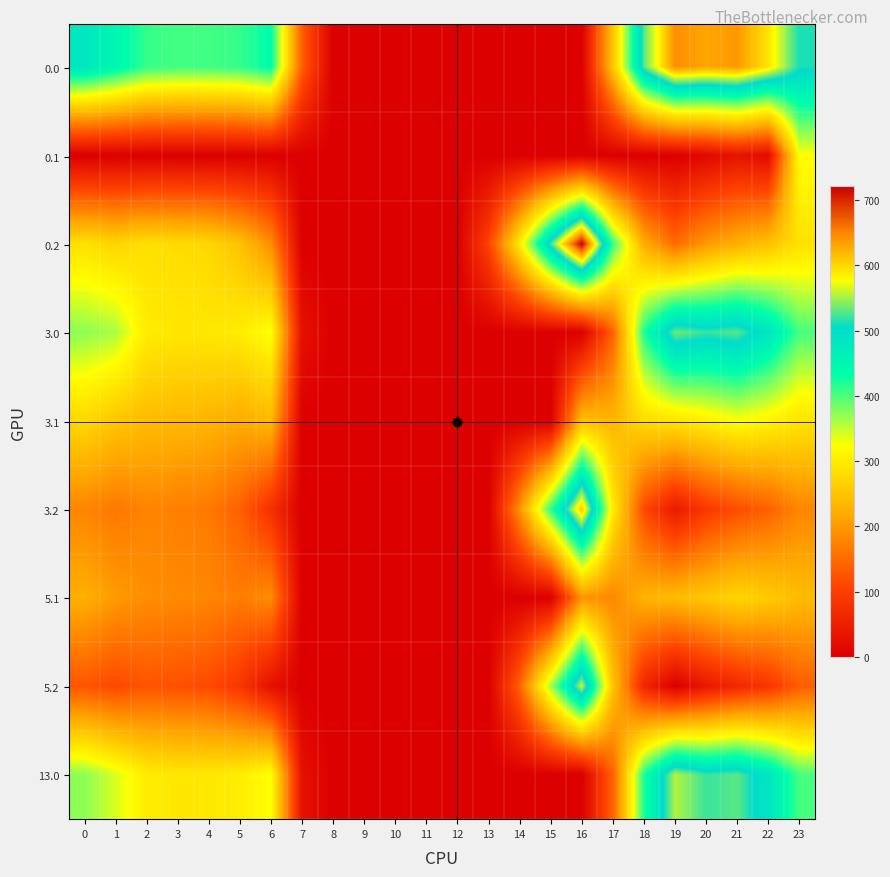

Reading left to right, list all the values displayed in this chart.

row_0: 482.0	449.5	410.3	404.4	404.9	410.8	435.0	136.4	0.0	0.0	0.0	0.0	0.0	0.0	0.0	0.0	0.0	250.3	529.6	644.5	629.9	638.4	592.3	511.3
row_1: 0.0	0.0	0.0	0.0	0.0	0.0	0.0	0.0	0.0	0.0	0.0	0.0	0.0	0.0	0.0	0.0	0.0	0.0	0.0	0.0	14.5	32.4	19.9	324.2
row_2: 287.1	272.7	285.5	281.0	274.4	248.1	187.1	0.0	0.0	0.0	0.0	0.0	0.0	104.4	301.9	522.2	721.2	409.5	223.1	151.1	199.2	226.4	247.4	287.5
row_3: 373.0	360.0	301.3	295.4	295.9	301.8	326.0	27.4	0.0	0.0	0.0	0.0	0.0	0.0	0.0	0.0	0.0	141.3	420.6	535.5	520.9	529.4	483.3	402.3
row_4: 275.6	252.1	238.9	233.7	230.6	220.5	236.2	0.0	0.0	0.0	0.0	0.0	0.0	0.0	0.0	0.0	244.7	231.1	279.5	290.7	305.5	323.4	310.9	290.4
row_5: 178.1	163.7	176.5	172.0	165.4	139.1	78.1	0.0	0.0	0.0	0.0	0.0	0.0	0.0	192.9	413.2	612.2	300.5	114.1	42.1	90.2	117.4	138.4	178.5
row_6: 224.6	201.1	187.9	182.7	179.6	169.5	185.2	0.0	0.0	0.0	0.0	0.0	0.0	0.0	0.0	0.0	193.7	180.1	228.5	239.7	254.5	272.4	259.9	239.4
row_7: 127.1	112.7	125.5	121.0	114.4	88.1	27.1	0.0	0.0	0.0	0.0	0.0	0.0	0.0	141.9	362.2	561.2	249.5	63.1	0.0	39.2	66.4	87.4	135.1
row_8: 373.0	340.5	301.3	295.4	295.9	301.8	326.0	27.4	0.0	0.0	0.0	0.0	0.0	0.0	0.0	0.0	0.0	141.3	420.6	555.0	520.9	529.4	483.3	402.3